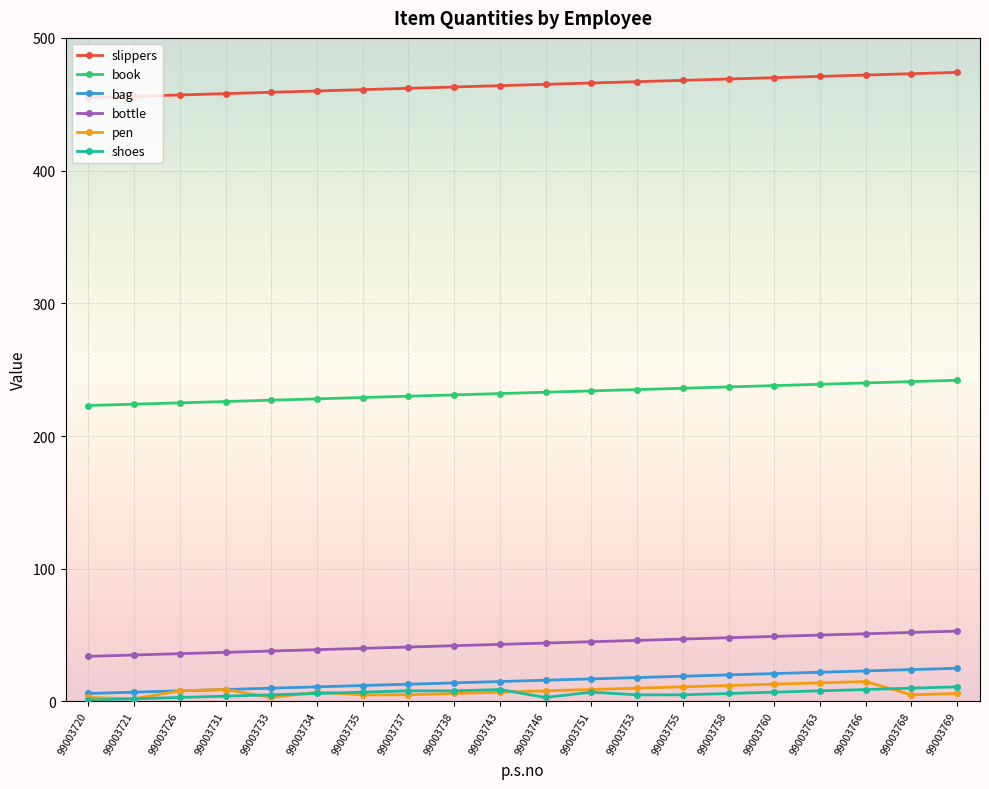

True or false: bottle and shoes cross at least once.

False